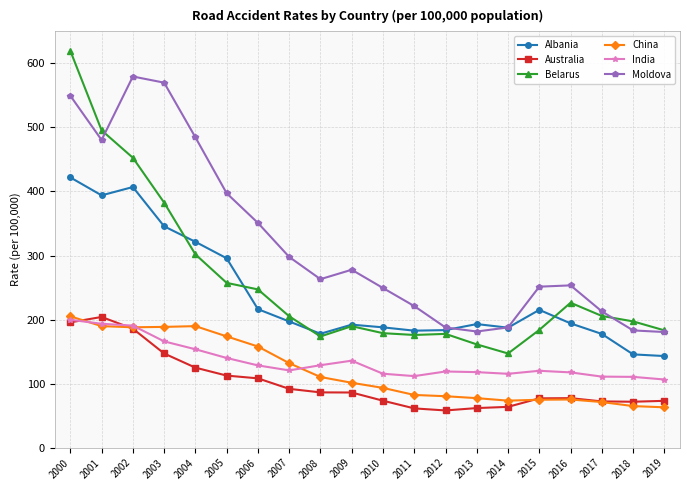

What is the spread (max minus min) of values at 2009?

191.6